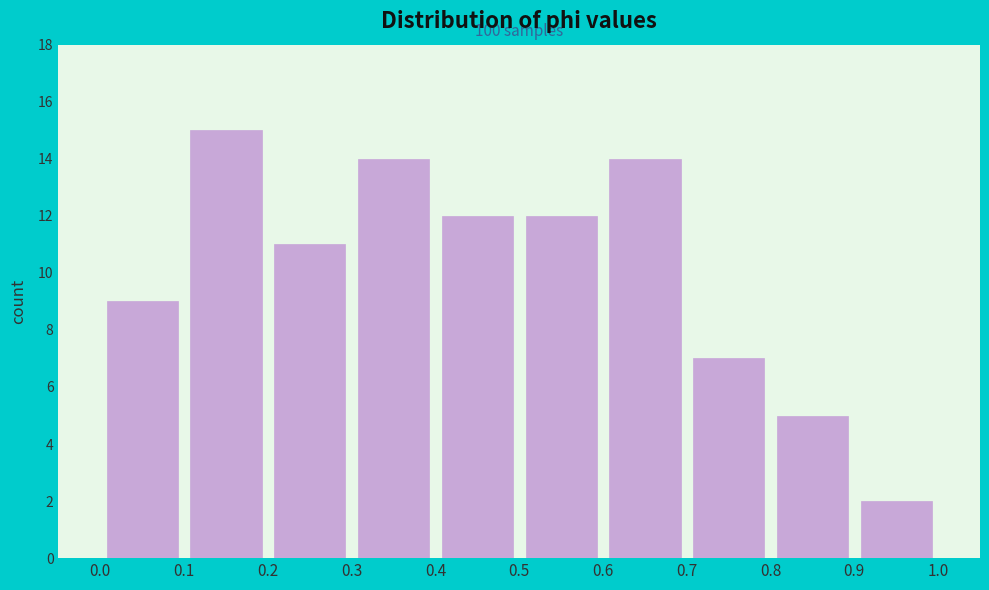

Over which range of the x-axis is the bar tallest?

0.1 to 0.2